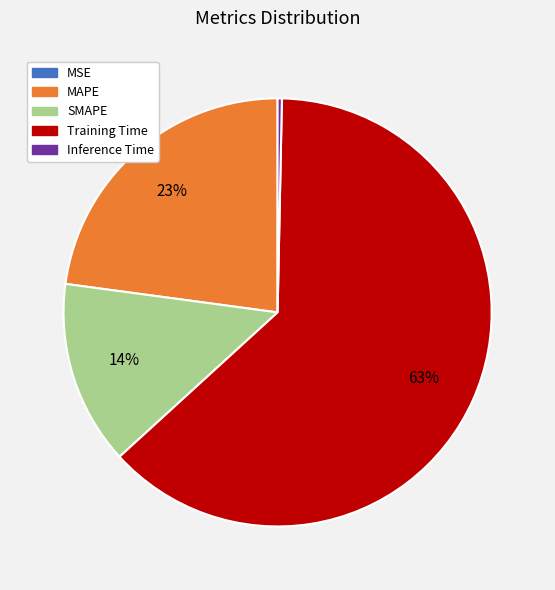

To the nearest percent, what is the combined percentage of MAPE and Training Time?

86%